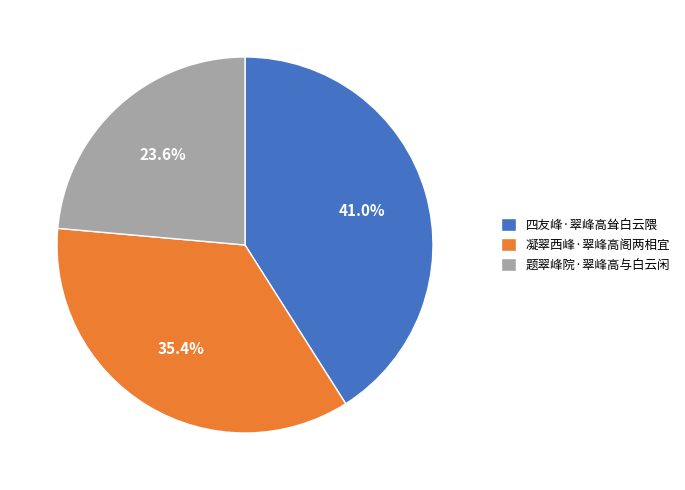

What percentage do 四友峰·翠峰高耸白云隈 and 凝翠西峰·翠峰高阁两相宜 together represent?

76.4%